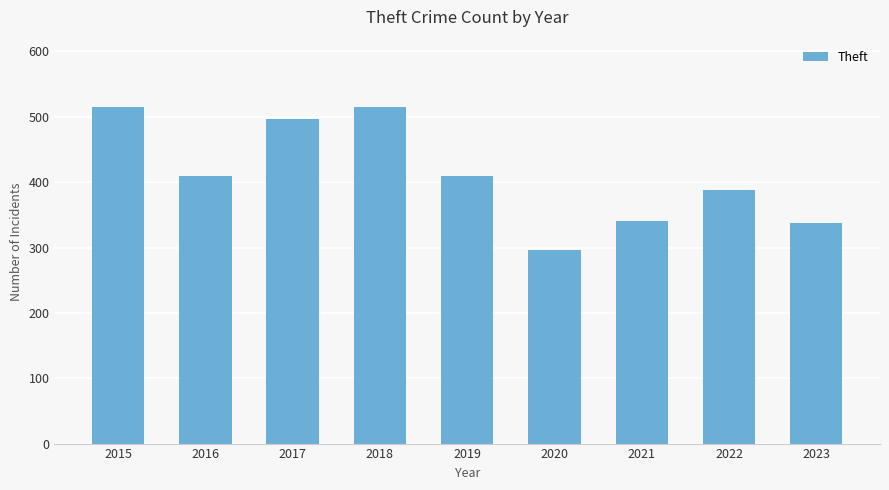

What is the sum of all values?

3707